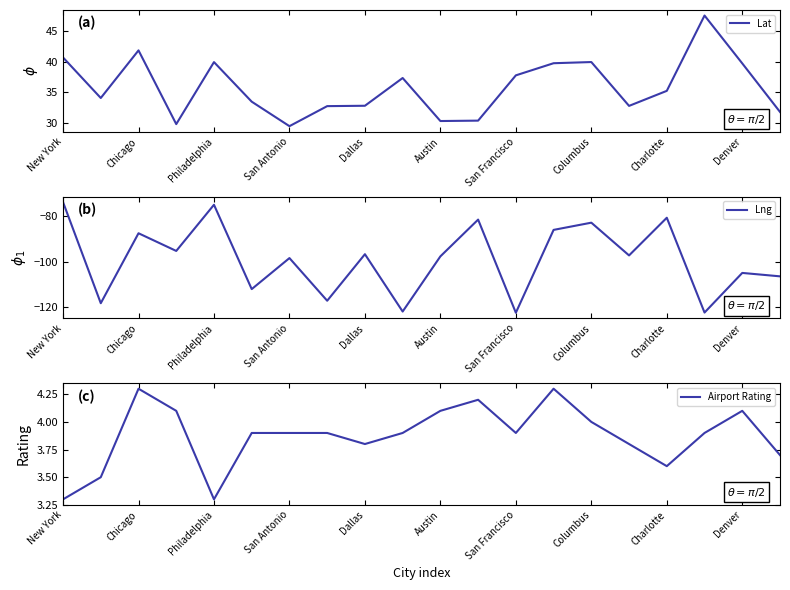

What is the maximum value for Lat?

47.6